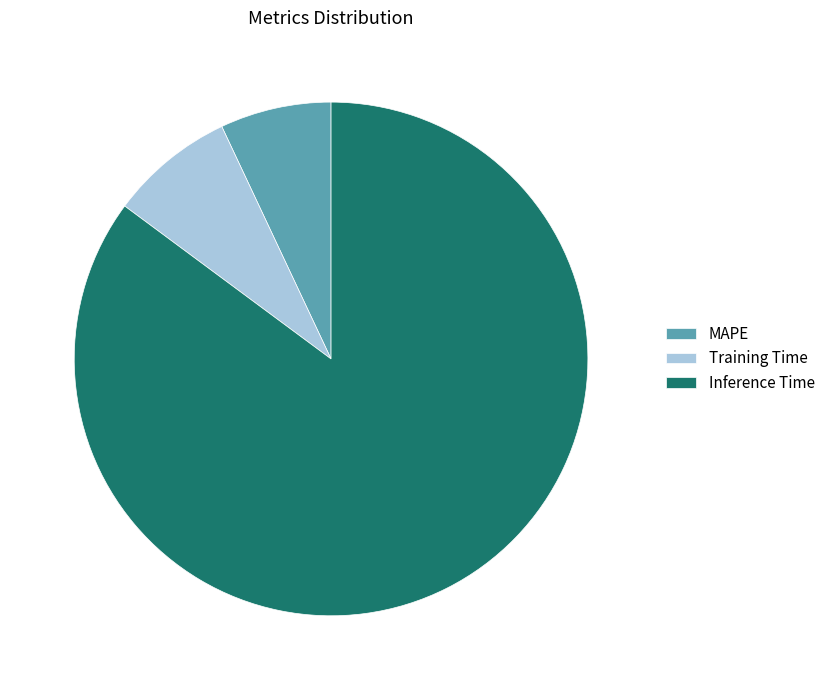

Count the number of slices in the pie.

3